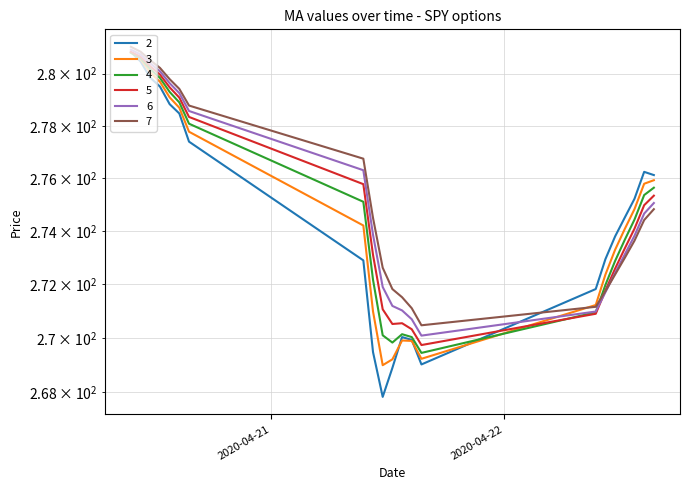

How many data points in 4 are above 274?

11